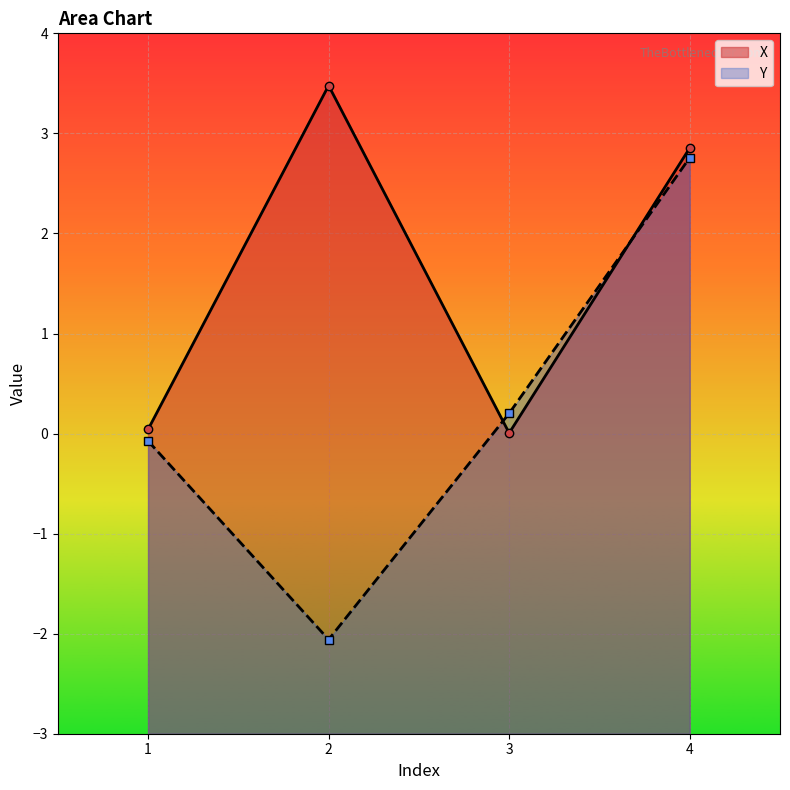

The value of X at 1 is 0.0. True or false?

True